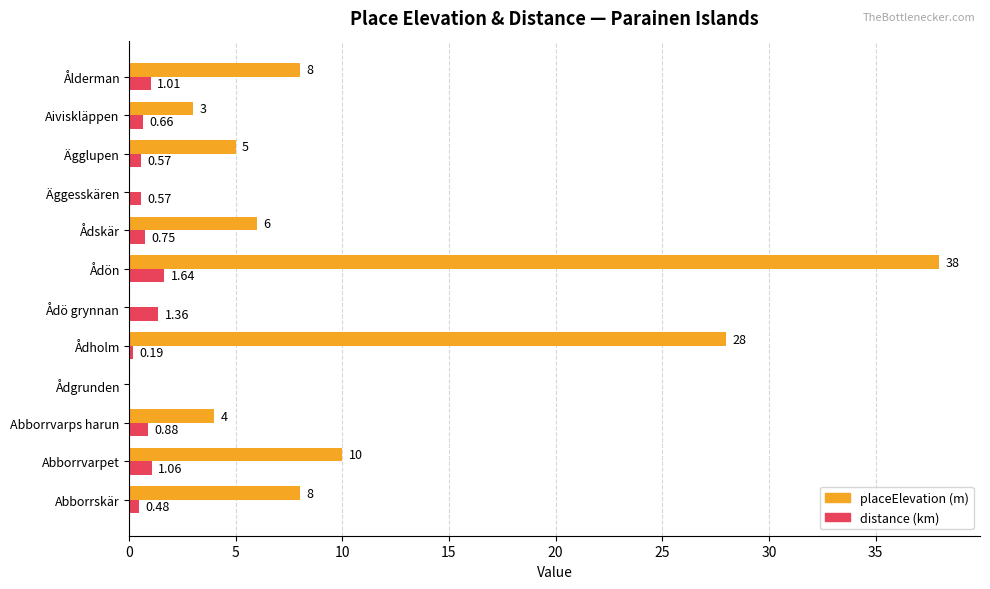

What is the total value across all series at Ådskär?

6.8